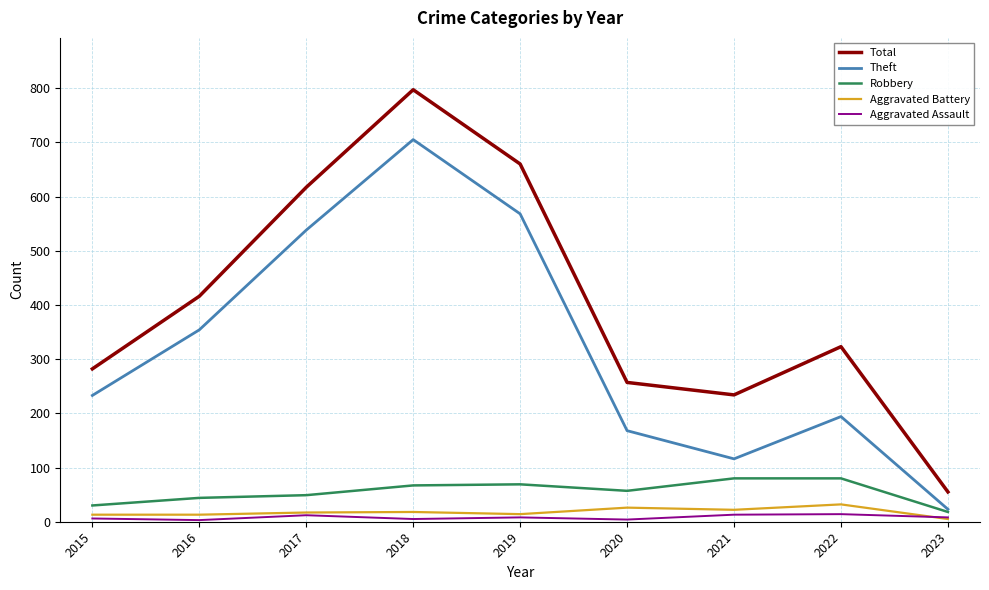

What is the maximum value for Total?

797